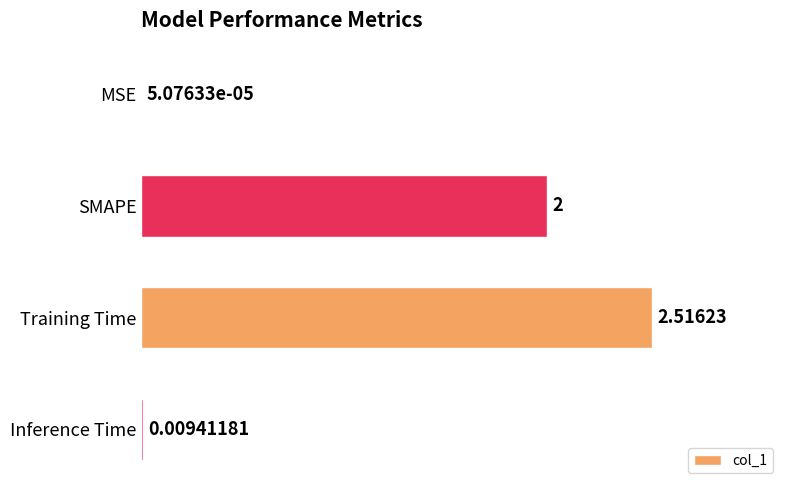

What is the change in value from SMAPE to Inference Time?

-2.0